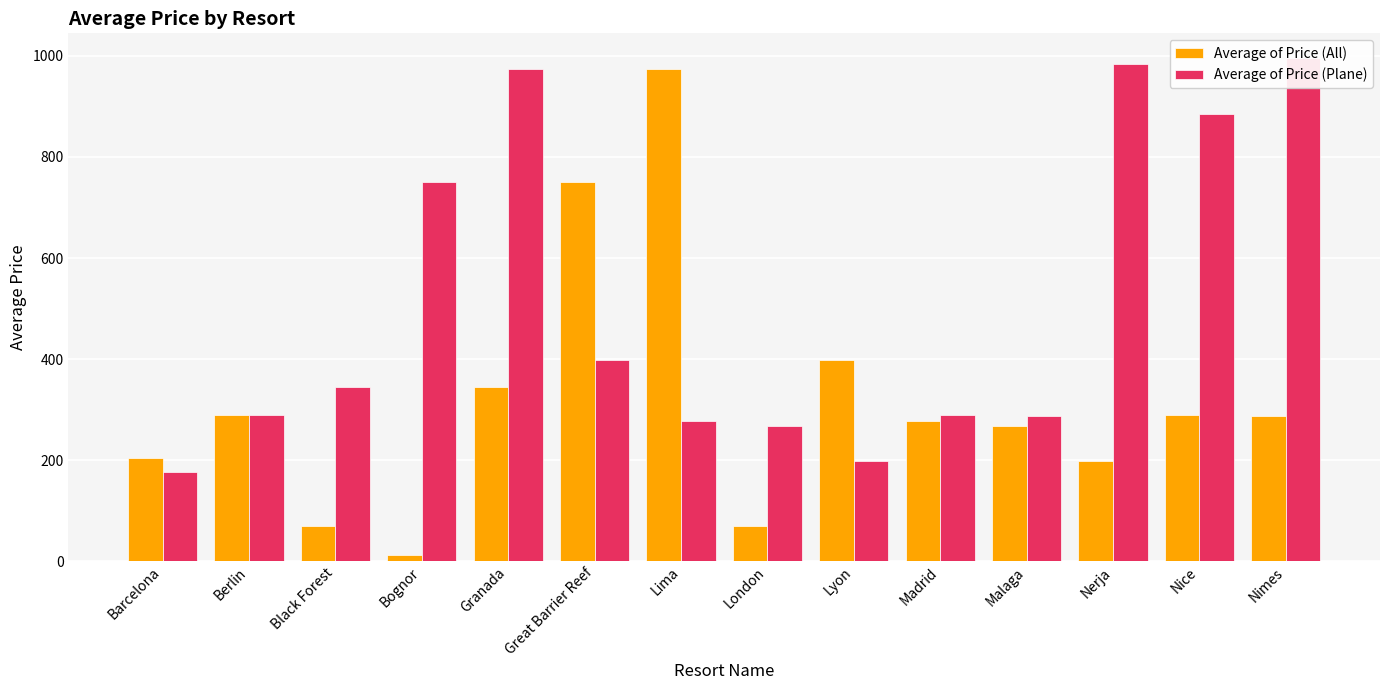

What are all the series names shown in the legend?

Average of Price (All), Average of Price (Plane)